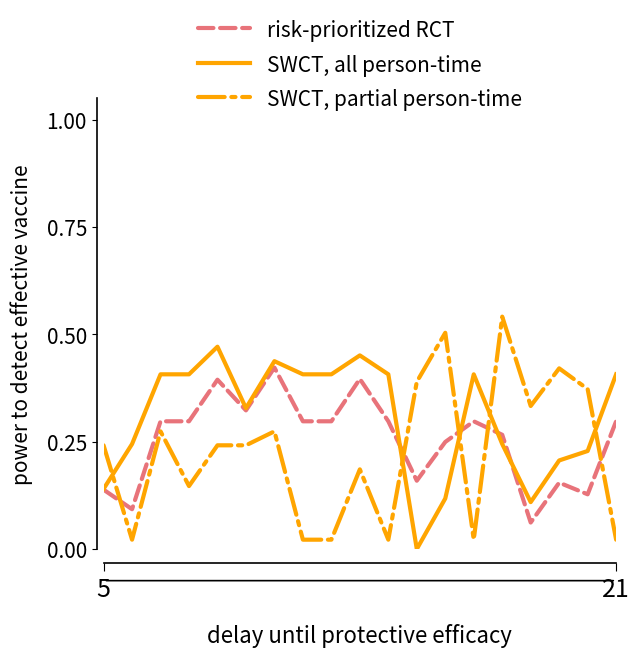

List the series in order of their peak value, highest first.

SWCT, partial person-time, SWCT, all person-time, risk-prioritized RCT